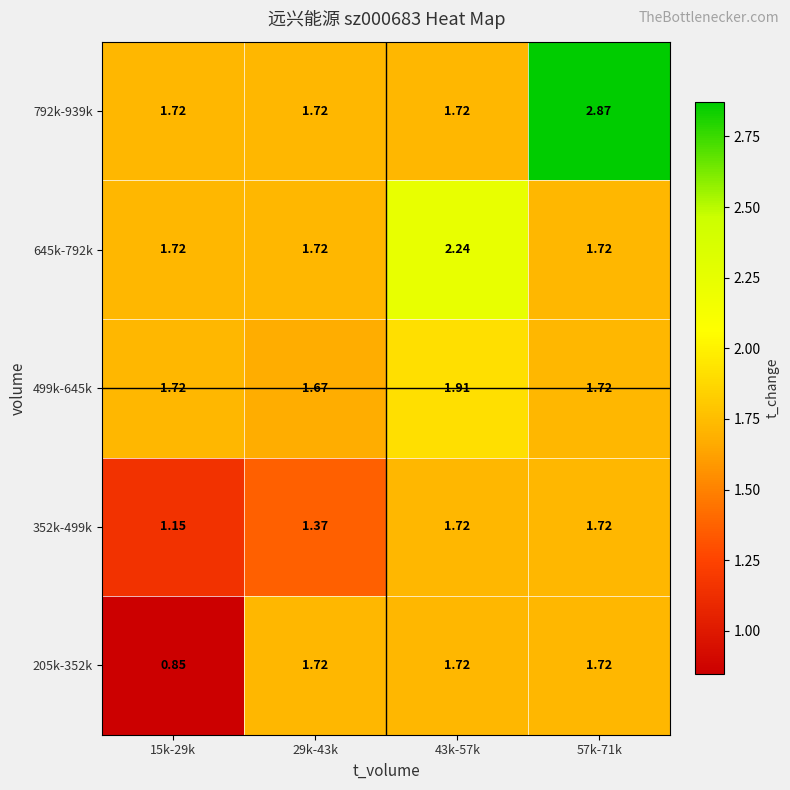

Is the value of 499k-645k at 43k-57k greater than the value of 792k-939k at 15k-29k?

Yes